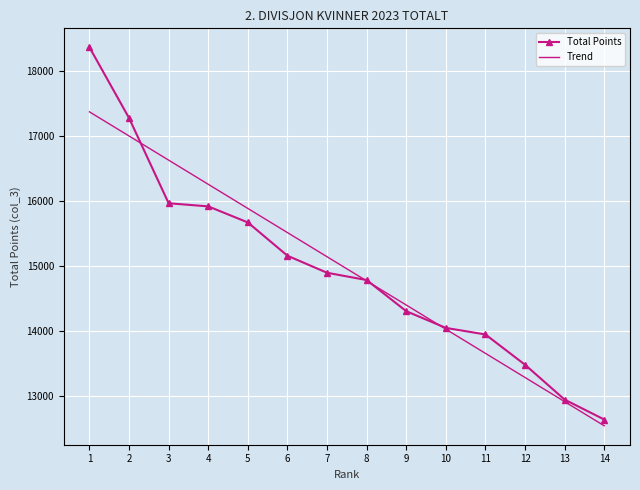

Between 1 and 13, which series saw the biggest shift?

Total Points